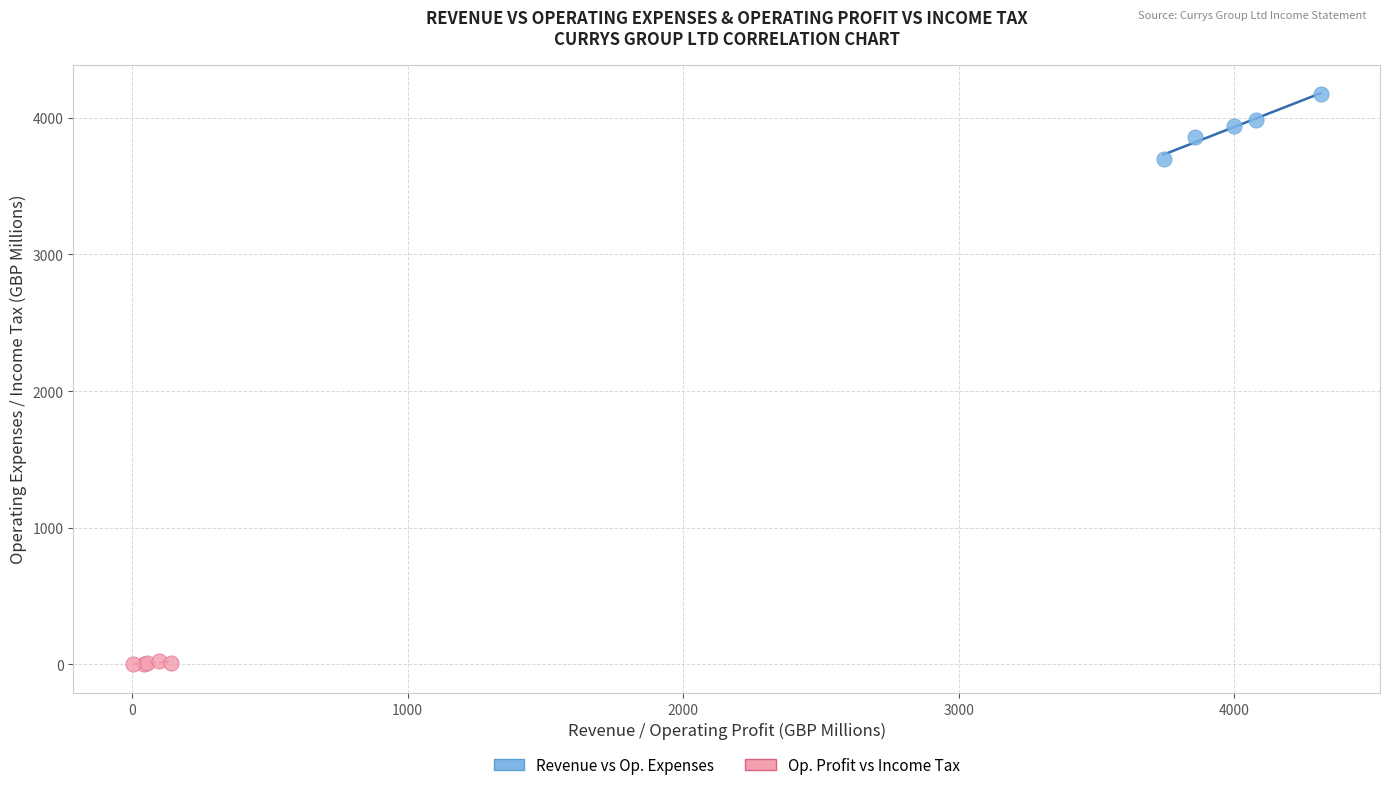

Which series contains the highest Y value?

Revenue vs Op. Expenses